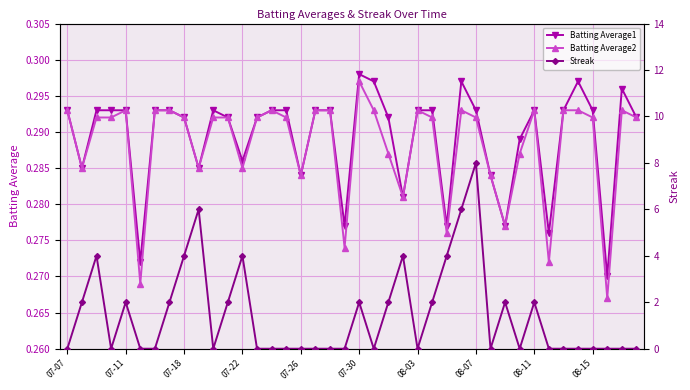

What is the sum of the Batting Average2 values at 39 and 35?

0.6